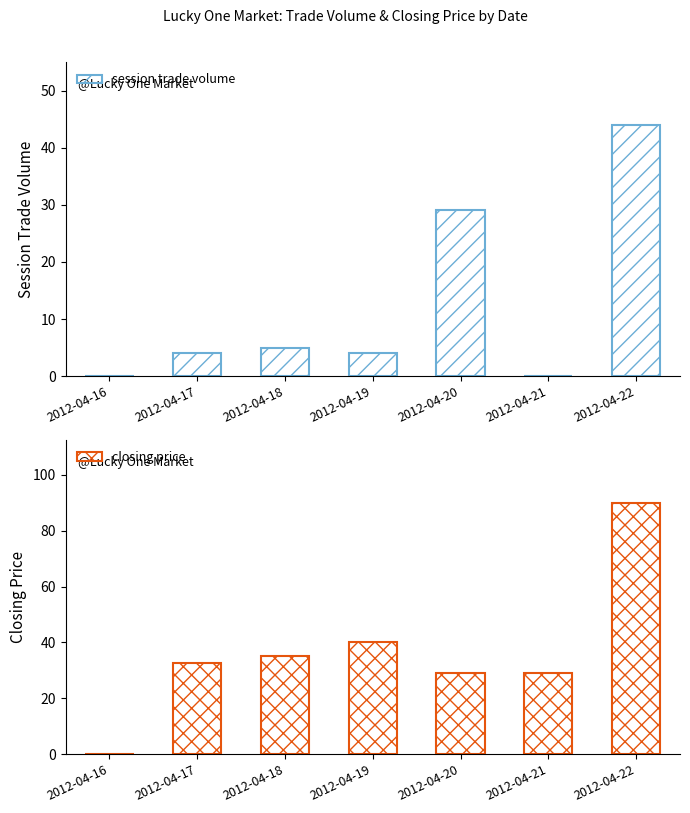

Reading left to right, transcribe all the data shown in this chart.

session trade volume: 0.0	4.0	5.0	4.0	29.0	0.0	44.0
closing price: 0.0	32.5	35.0	40.0	29.0	29.0	90.0